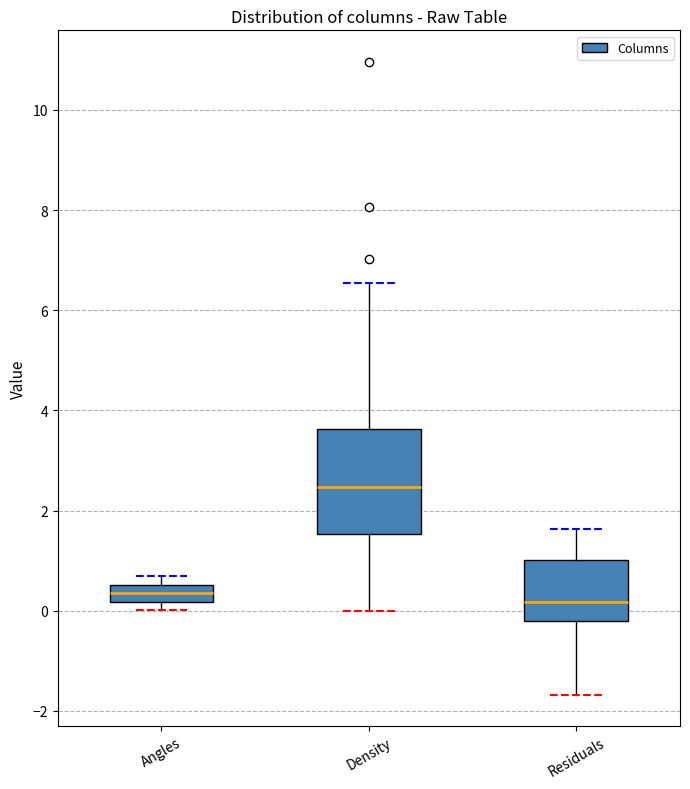

Where does the upper whisker of the box for Density end on the y-axis? The values are not printed on the chart, so give them approximately, as read against the axis.

6.6